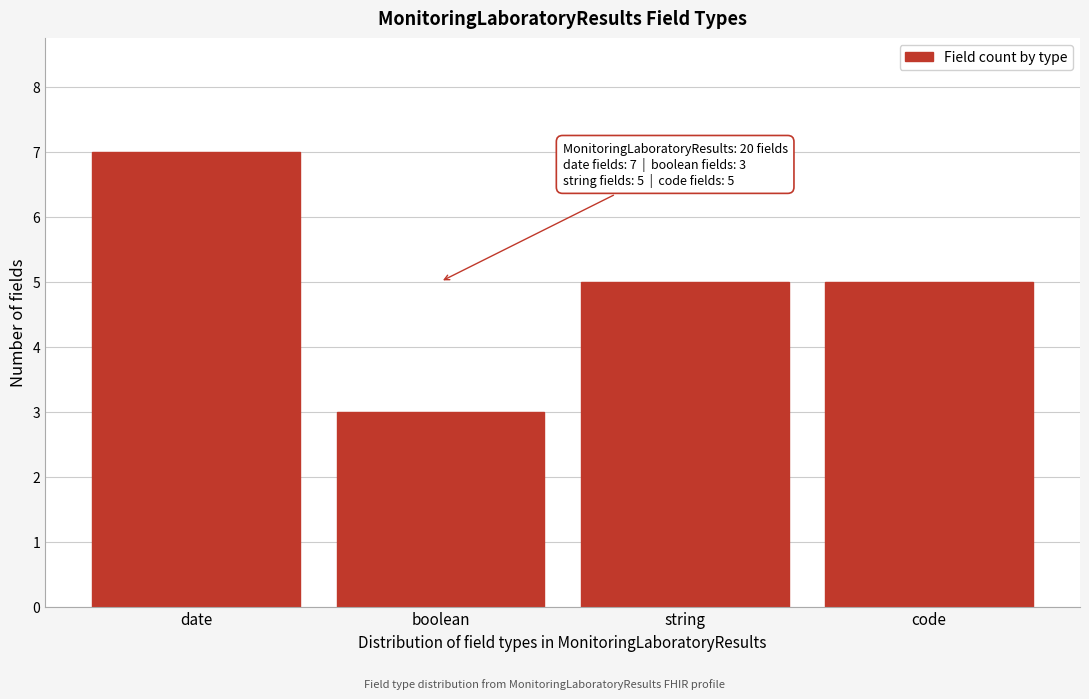

Reading right to left, transcribe all the data shown in this chart.

5	5	3	7